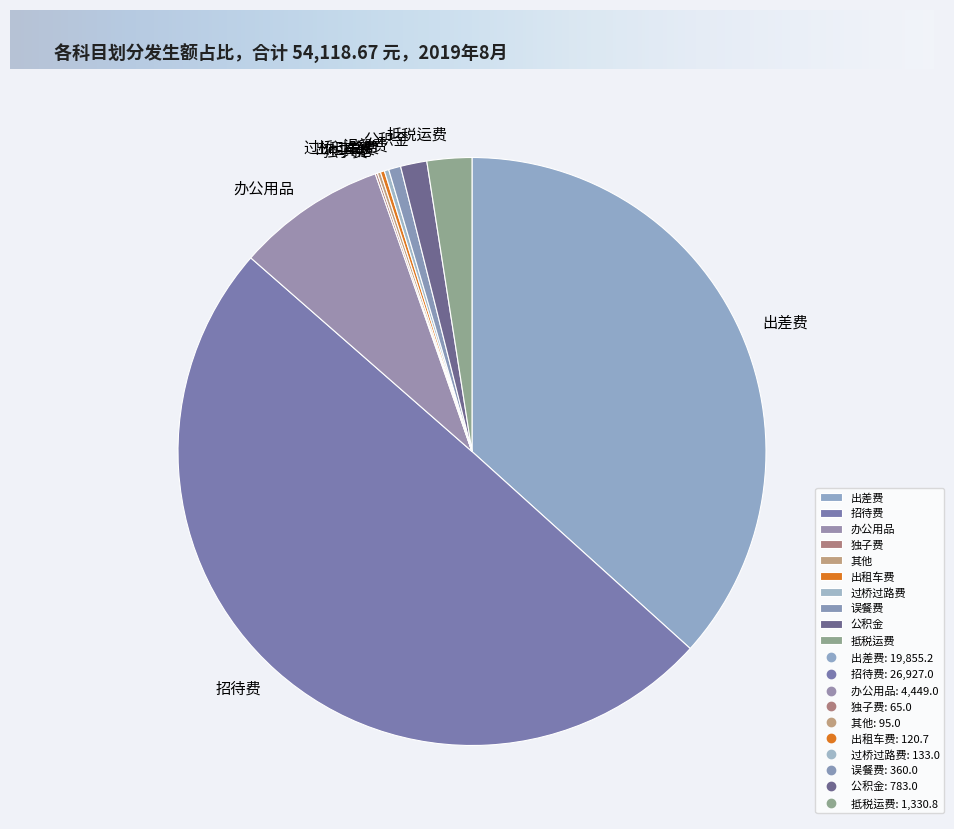

Which category has the biggest portion of the pie?

招待费